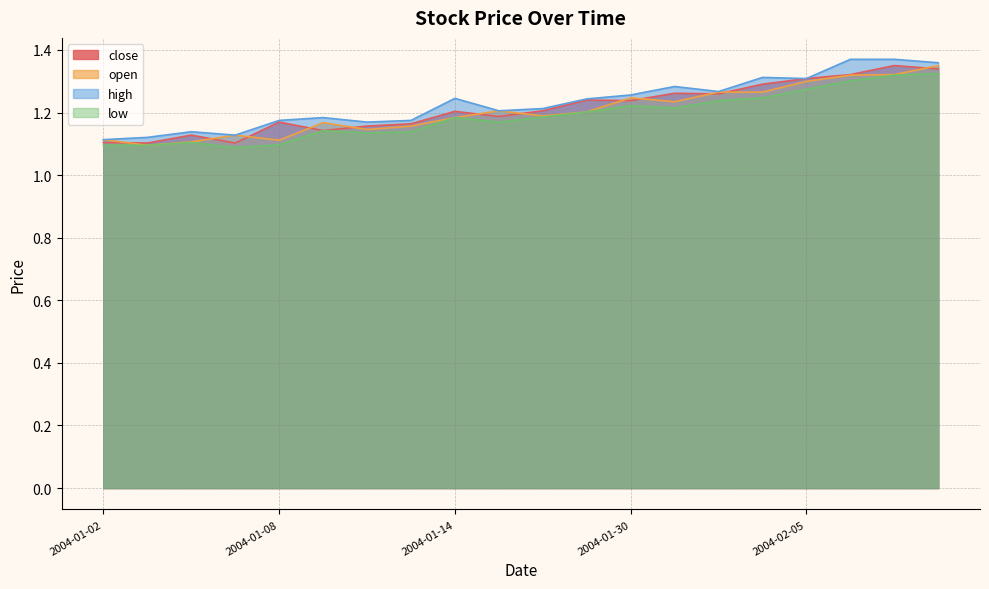

Reading left to right, transcribe all the data shown in this chart.

close: 1.1	1.1	1.1	1.1	1.2	1.1	1.2	1.2	1.2	1.2	1.2	1.2	1.2	1.3	1.3	1.3	1.3	1.3	1.4	1.3
open: 1.1	1.1	1.1	1.1	1.1	1.2	1.1	1.2	1.2	1.2	1.2	1.2	1.2	1.2	1.3	1.3	1.3	1.3	1.3	1.4
high: 1.1	1.1	1.1	1.1	1.2	1.2	1.2	1.2	1.2	1.2	1.2	1.2	1.3	1.3	1.3	1.3	1.3	1.4	1.4	1.4
low: 1.1	1.1	1.1	1.1	1.1	1.1	1.1	1.1	1.2	1.2	1.2	1.2	1.2	1.2	1.2	1.2	1.3	1.3	1.3	1.3